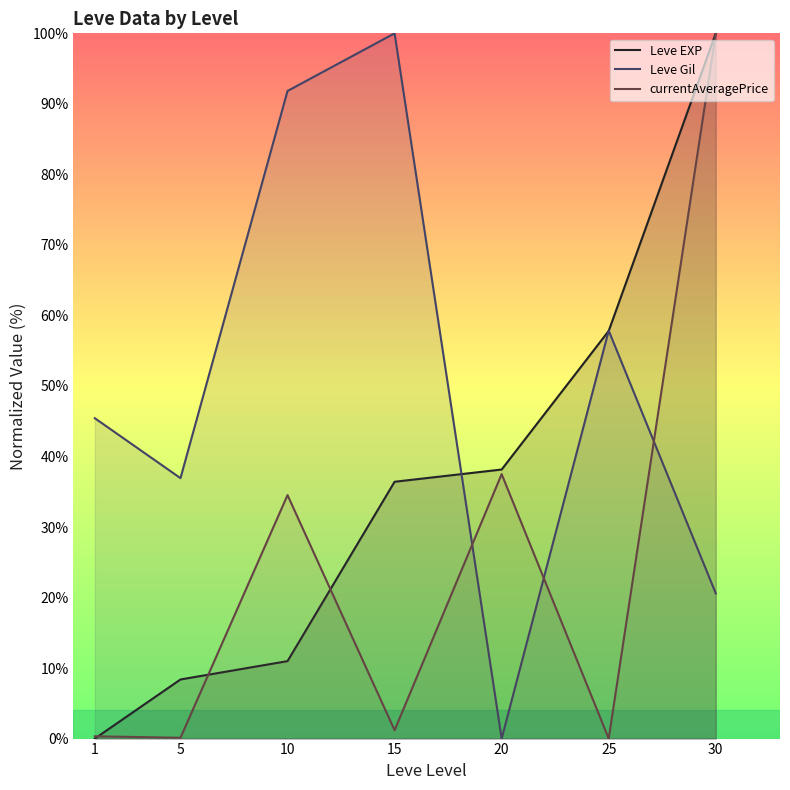

What is the difference between the currentAveragePrice values at 1 and 5?

0.2